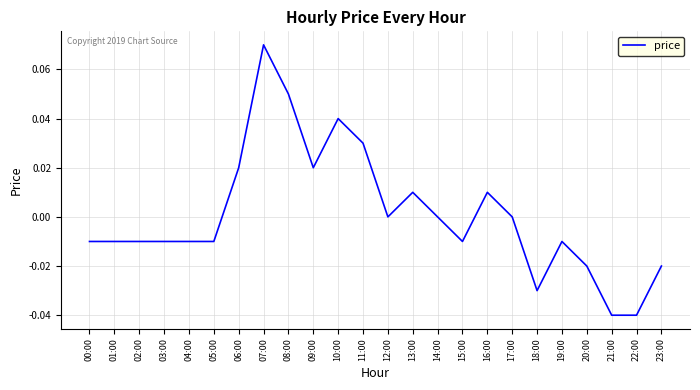

True or false: the data has more than 0 interior local peaks.

True